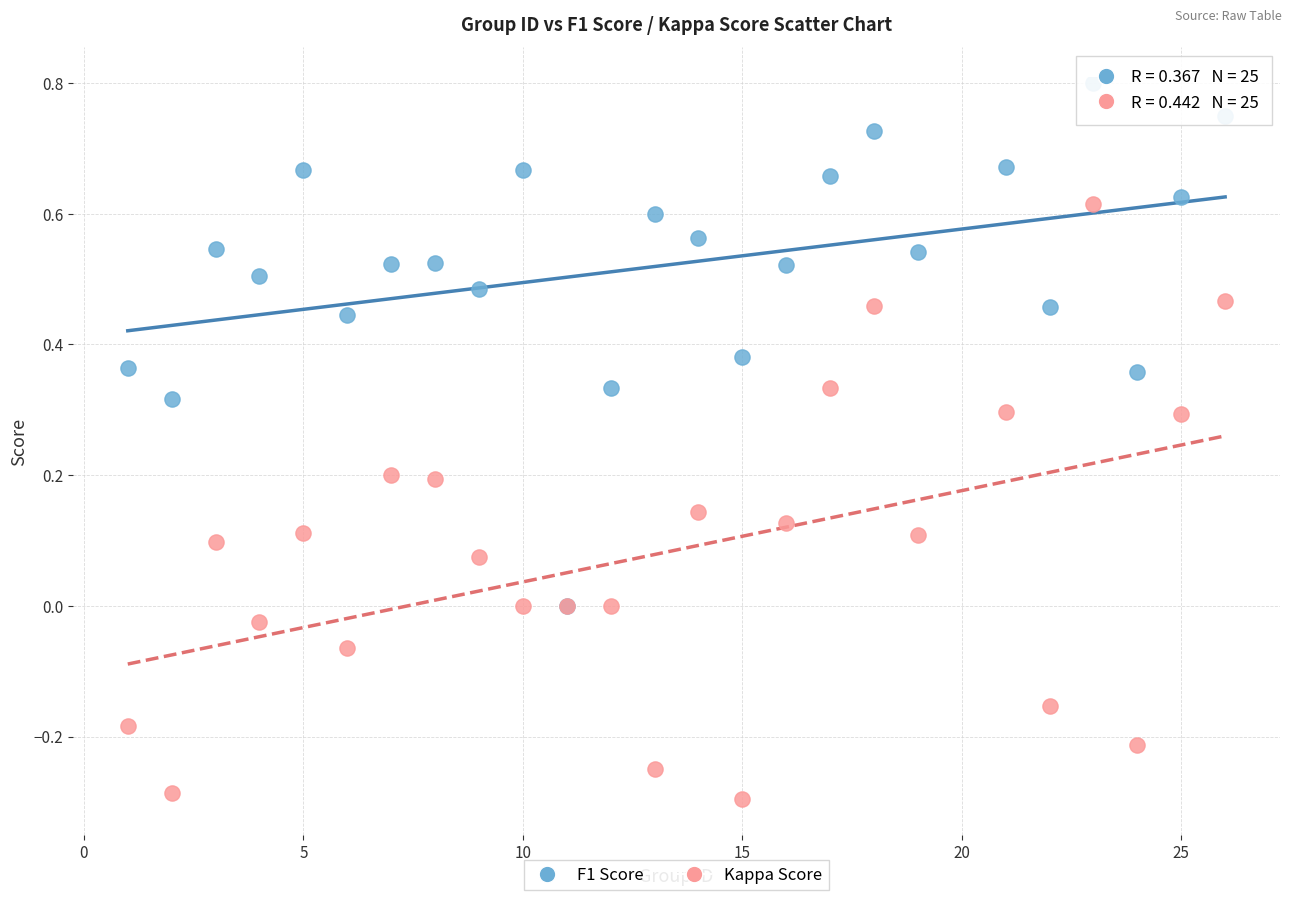

Which series has the largest Y range (max minus min)?

Kappa Score